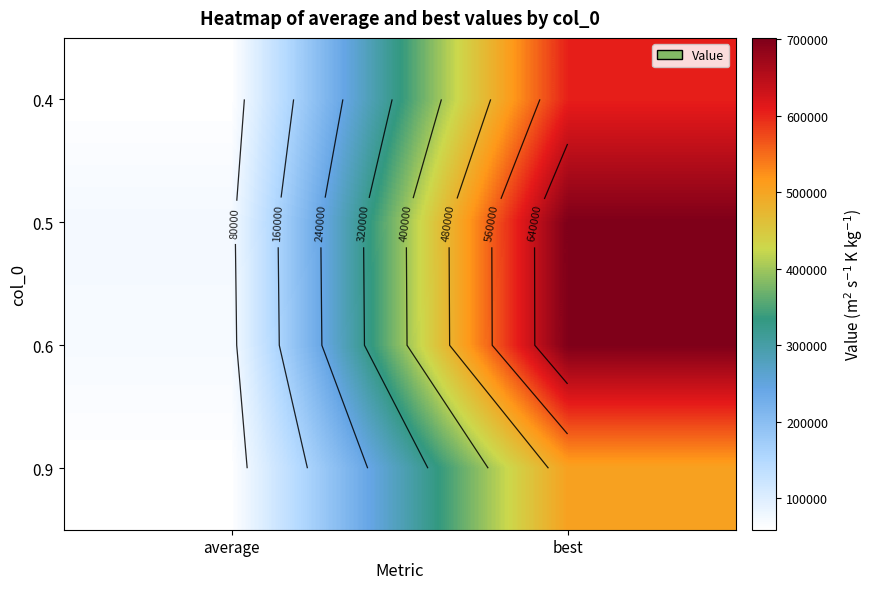

Count the number of categories in the chart.

2